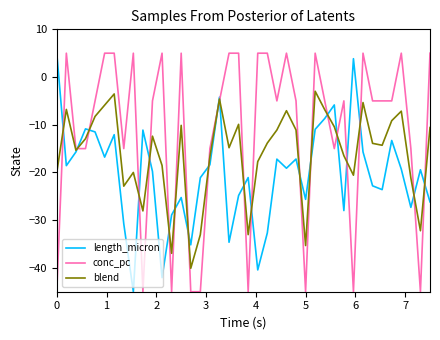

What is the minimum value for blend?

-40.1